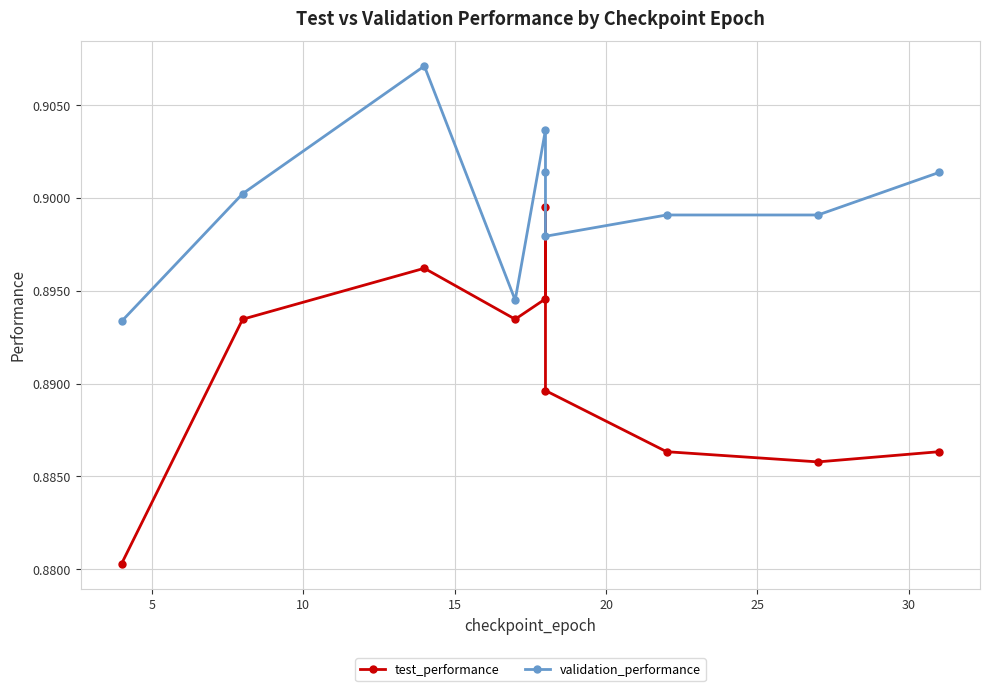

At how many categories does at least one series exceed 0?

10